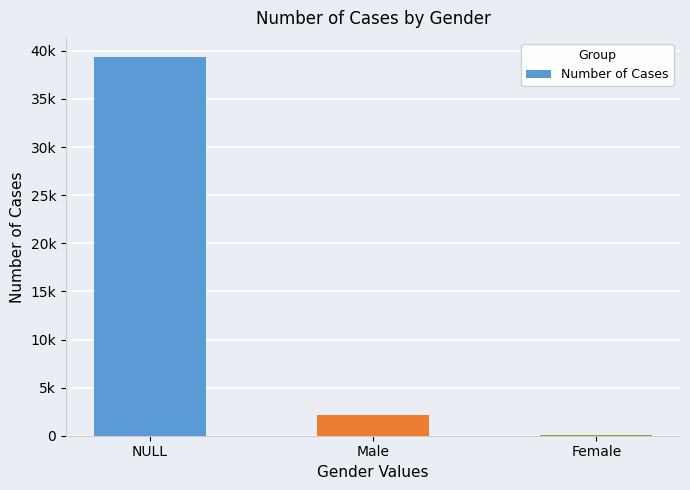

Which has a higher value, NULL or Female?

NULL